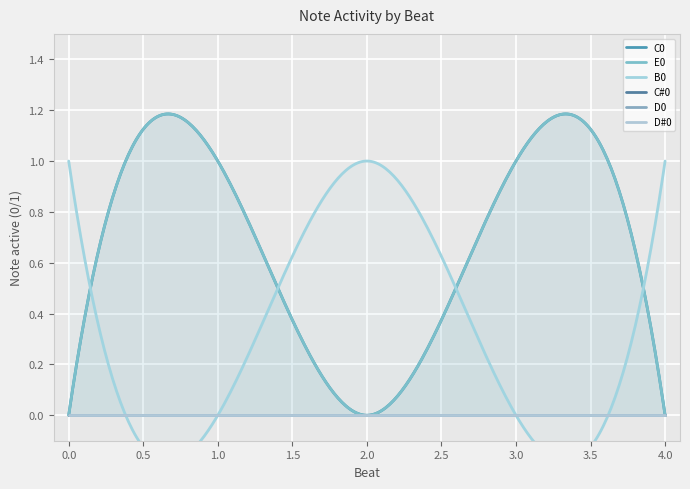

Rank the categories by D0 value from highest to lowest.

0, 1, 2, 3, 4